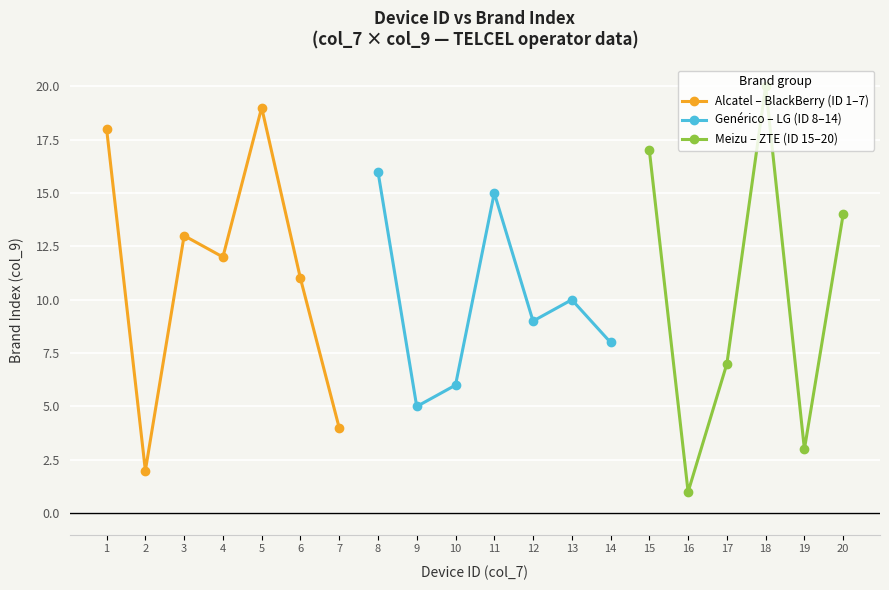

List the labels in order of Alcatel – BlackBerry (ID 1–7) value, smallest first.

2, 7, 6, 4, 3, 1, 5